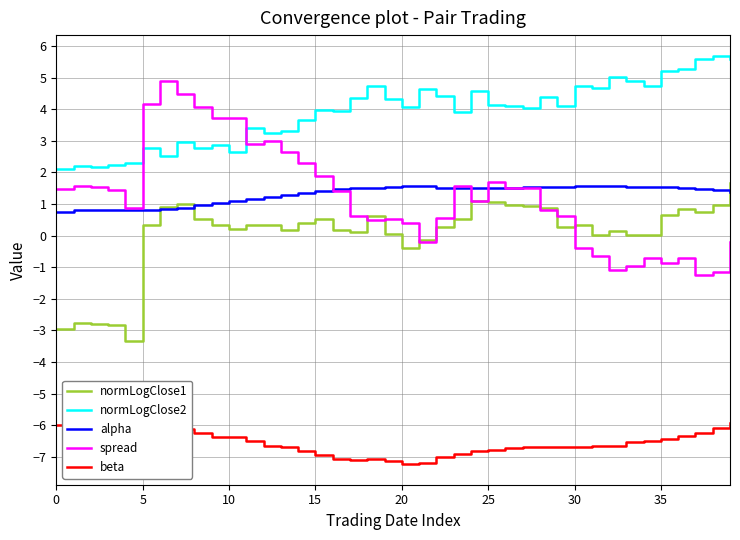

True or false: normLogClose1 and beta cross at least once.

False